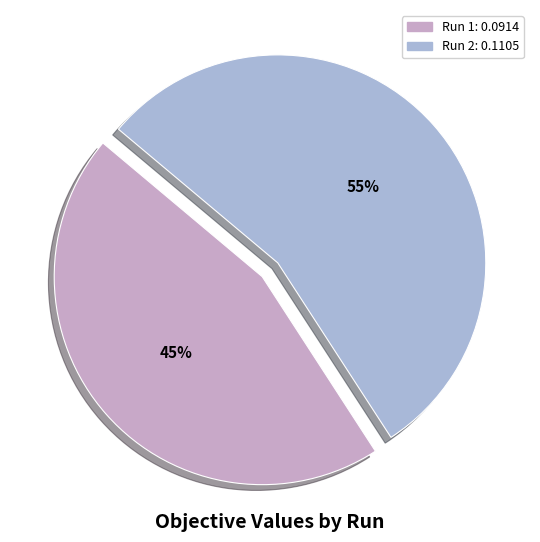

How many segments does this pie chart have?

2